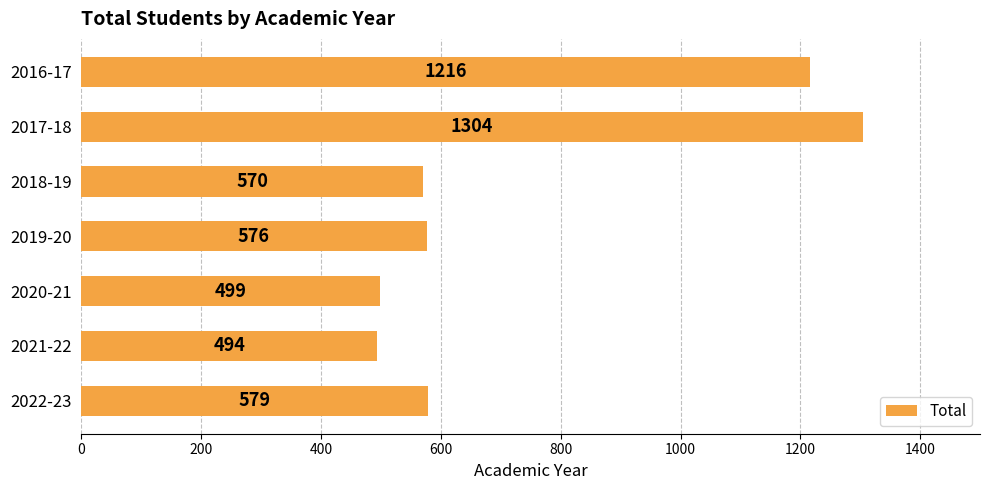

What is the difference between the maximum and minimum values?

810